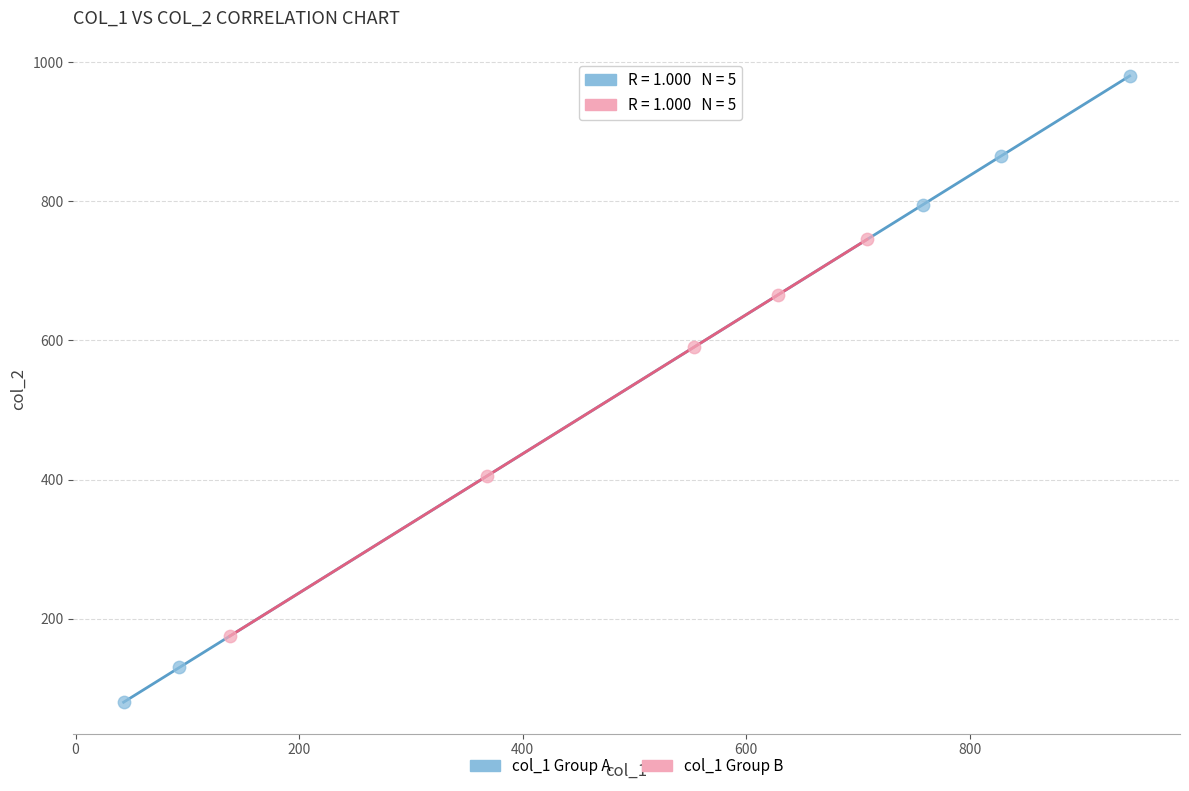

What are all the series names shown in the legend?

col_1 Group A, col_1 Group B